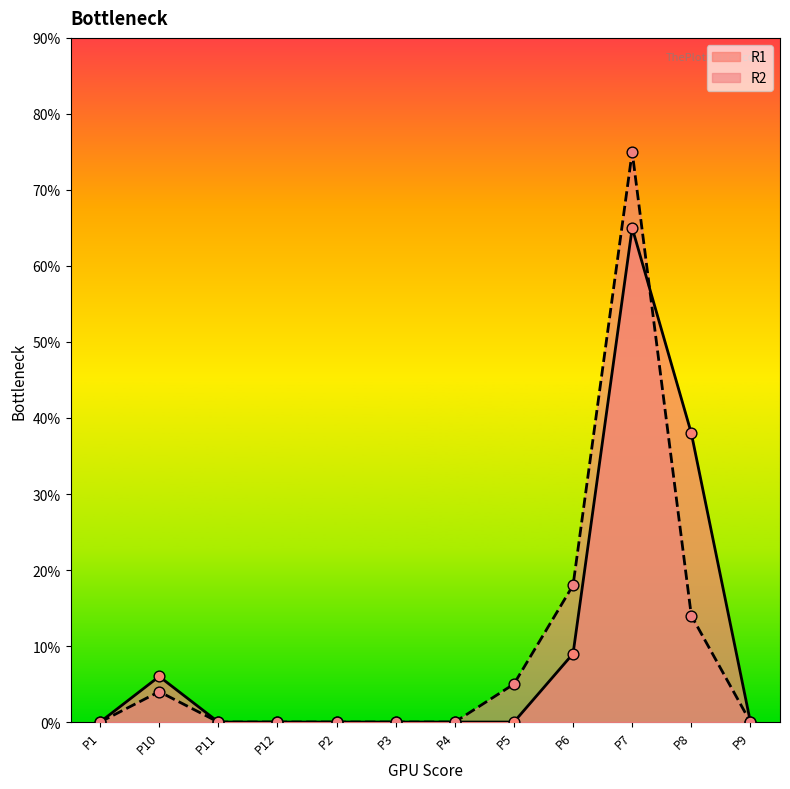

At how many categories does at least one series exceed 57?

1